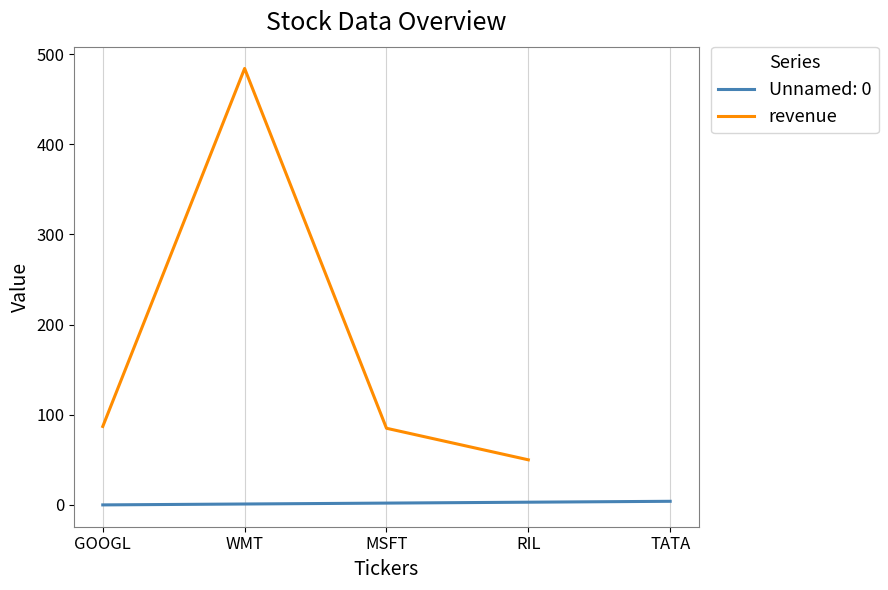

List the labels in order of value, smallest first.

RIL, MSFT, GOOGL, WMT